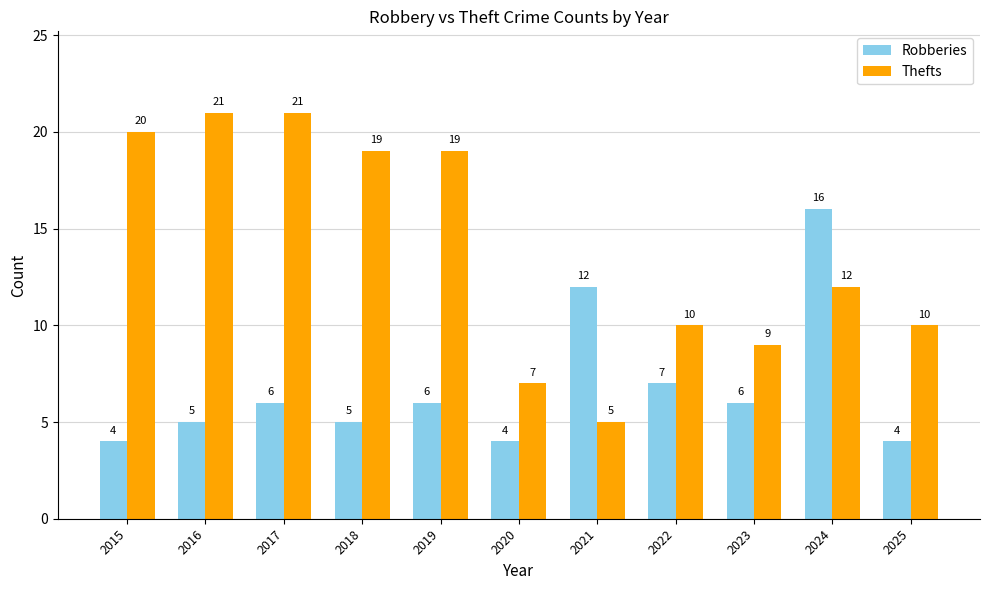

What value does the Robberies series have at 2023?

6